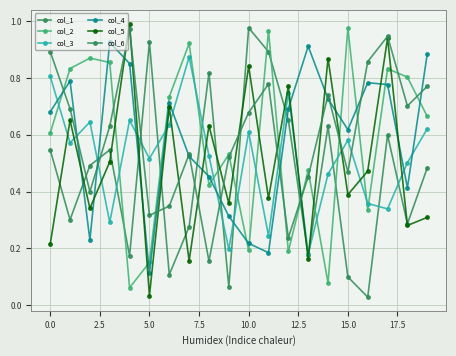

At which label is col_1 closest to 0?

16